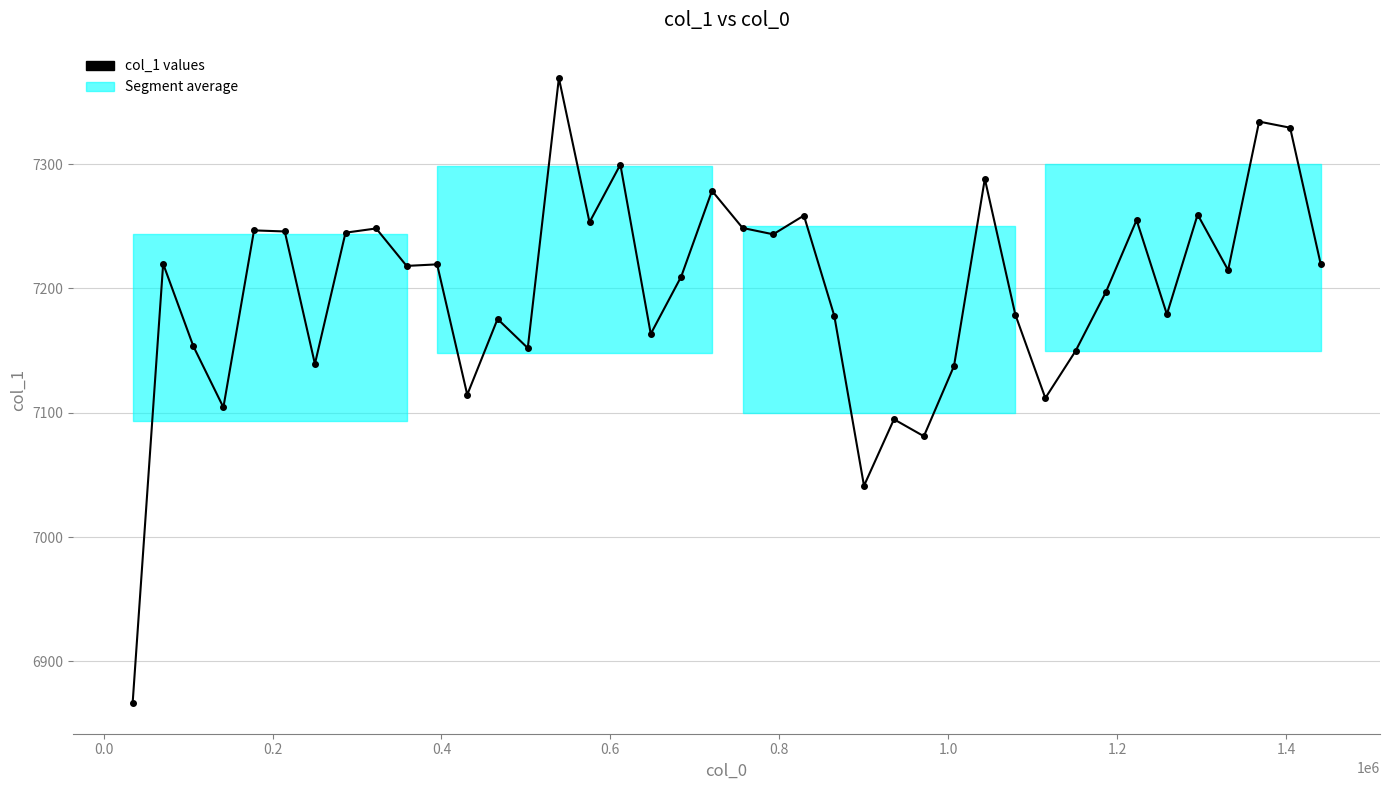

What is the value of the 11th point from the left?

7219.3